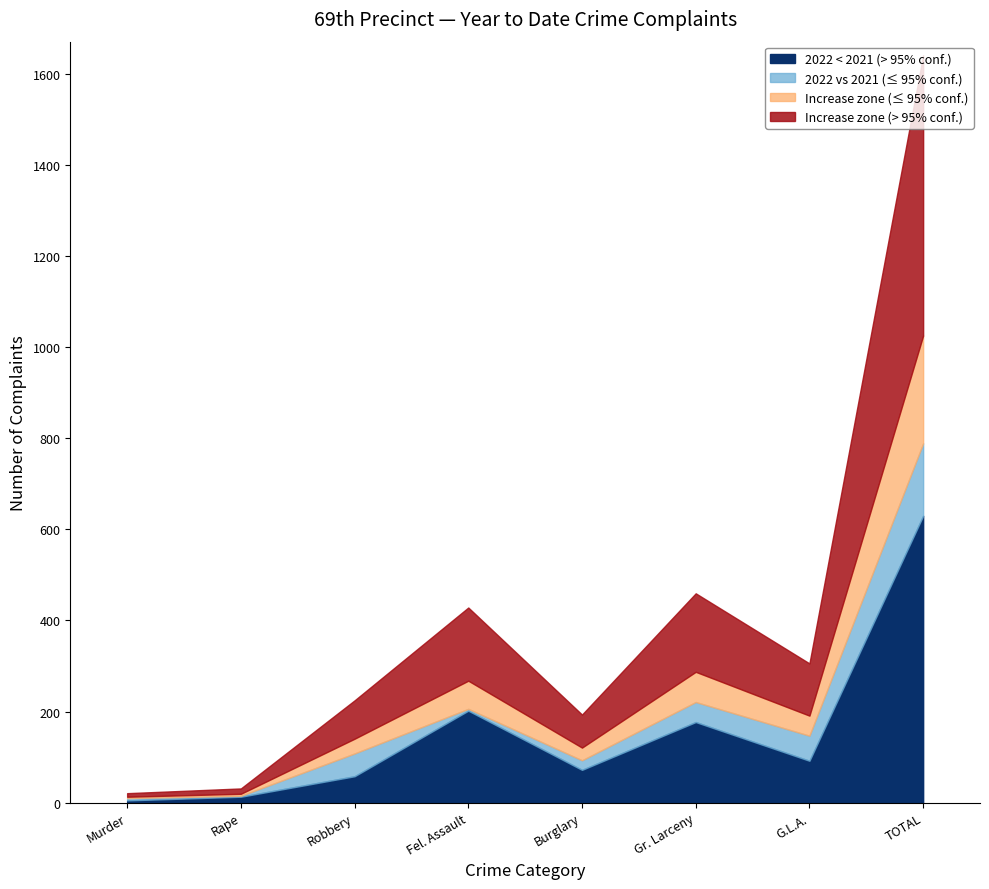

At which category is the sum across all series the highest?

TOTAL